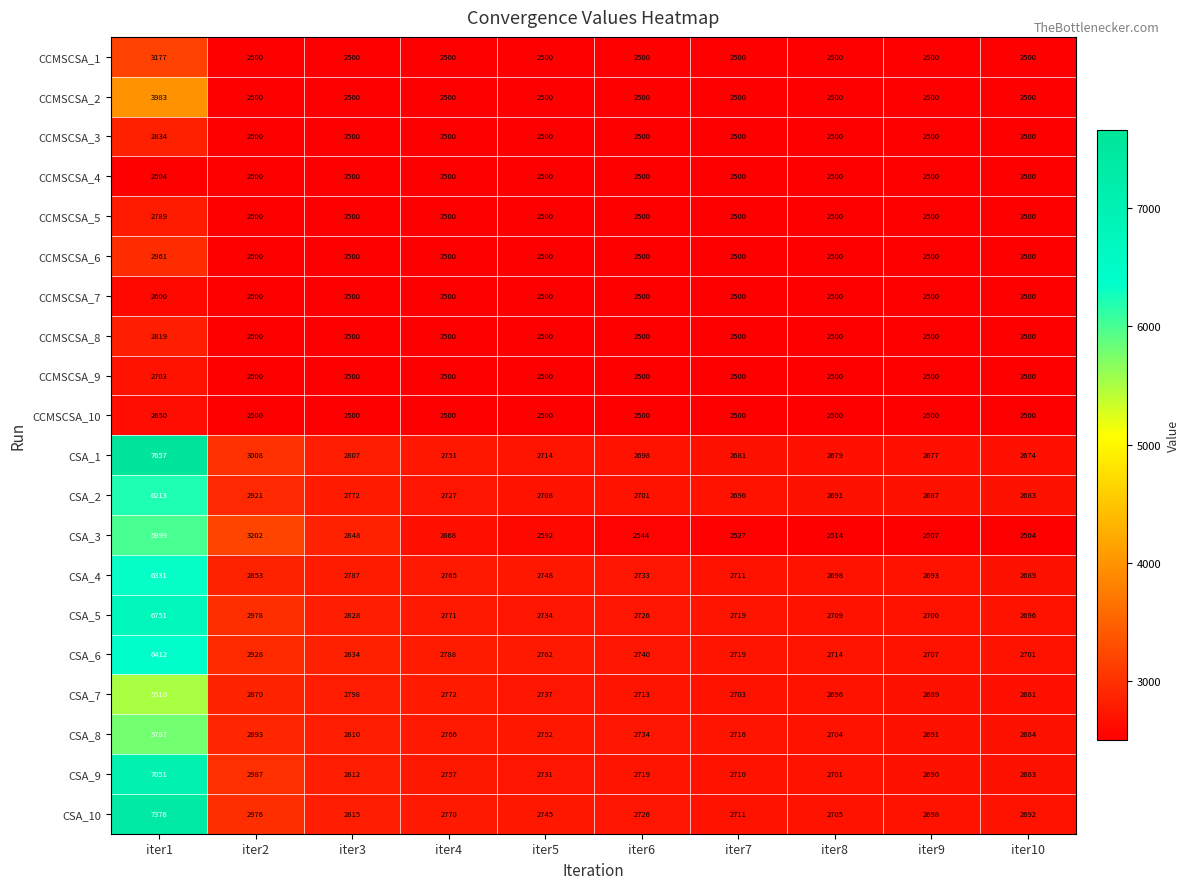

Between iter4 and iter8, which series saw the biggest shift?

CSA_3